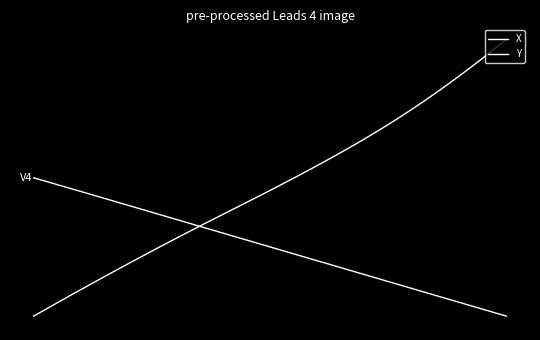

Is this an area chart (filled region under the line)?

No